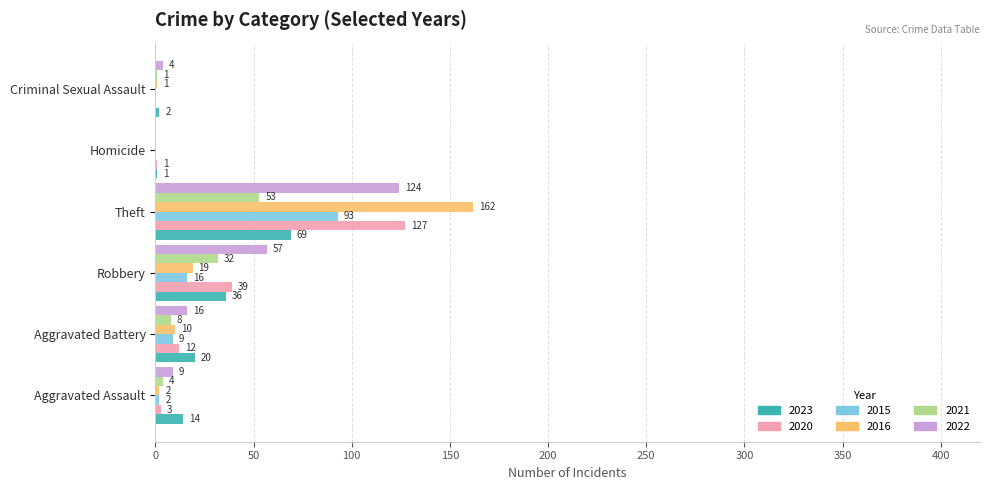

What is the sum of all 2021 values?

98